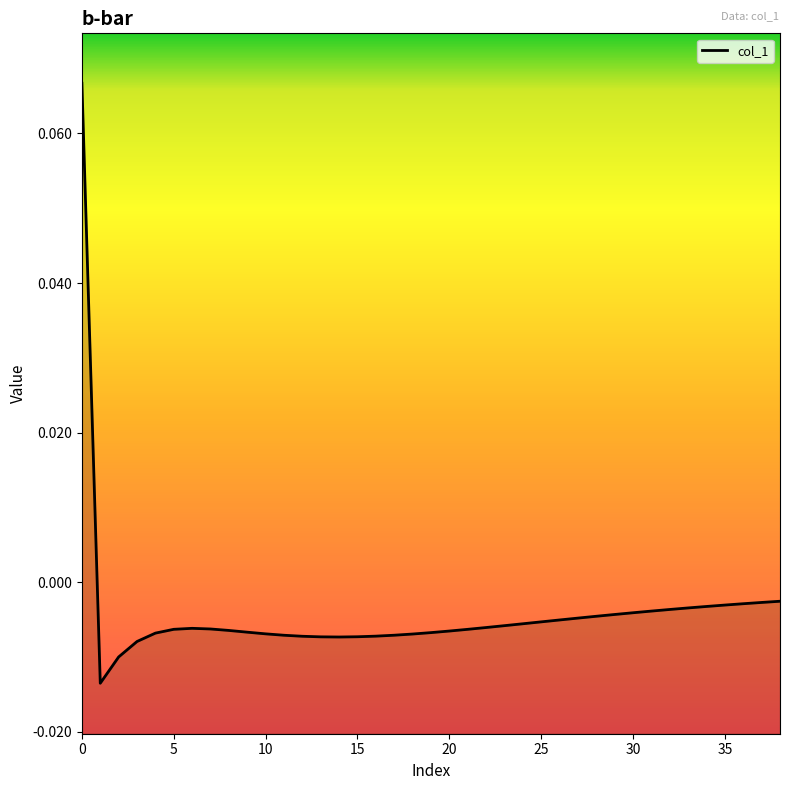

What is the sum of all values?

-0.2